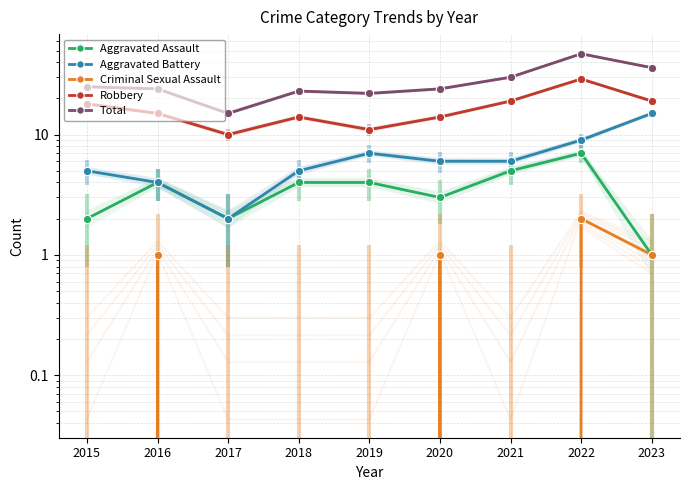

Is it true that Aggravated Assault equals 4 at 2019?

True